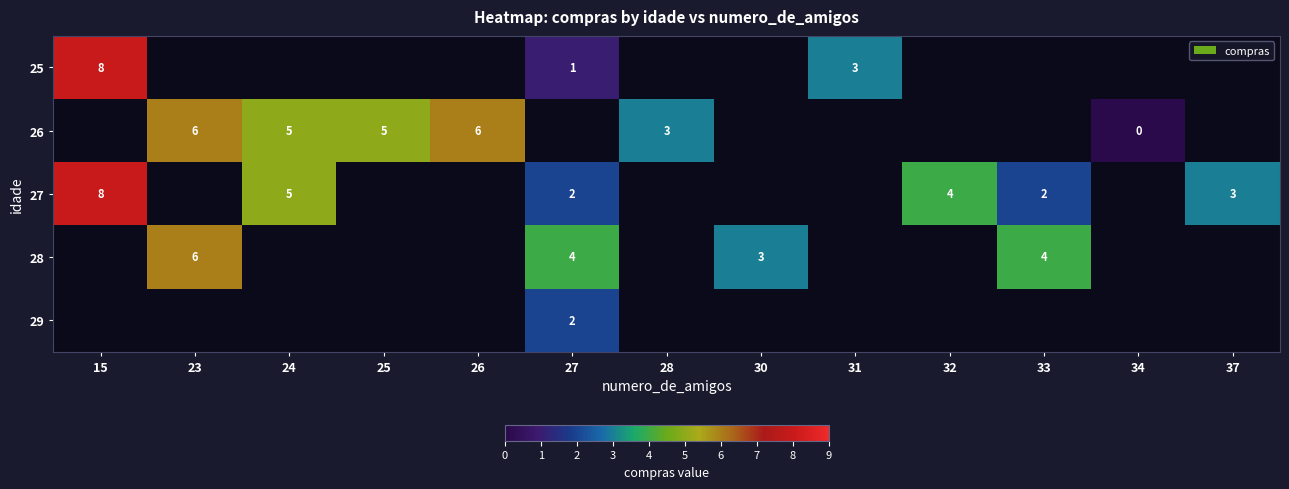

The 27 series shows 3.2 at 15. True or false?

False